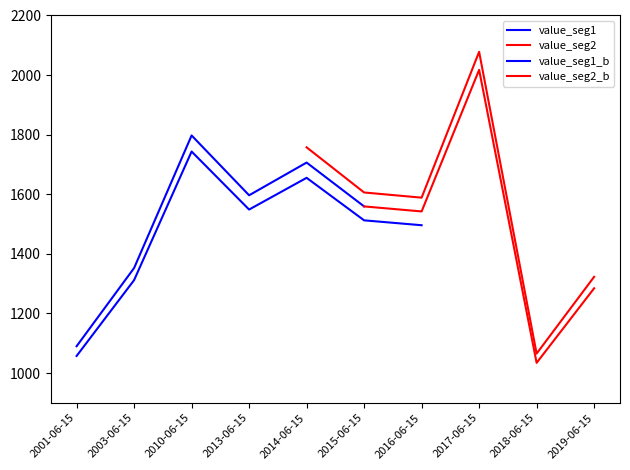

Rank the categories by value from highest to lowest.

2017-06-15, 2010-06-15, 2014-06-15, 2013-06-15, 2015-06-15, 2016-06-15, 2003-06-15, 2019-06-15, 2001-06-15, 2018-06-15